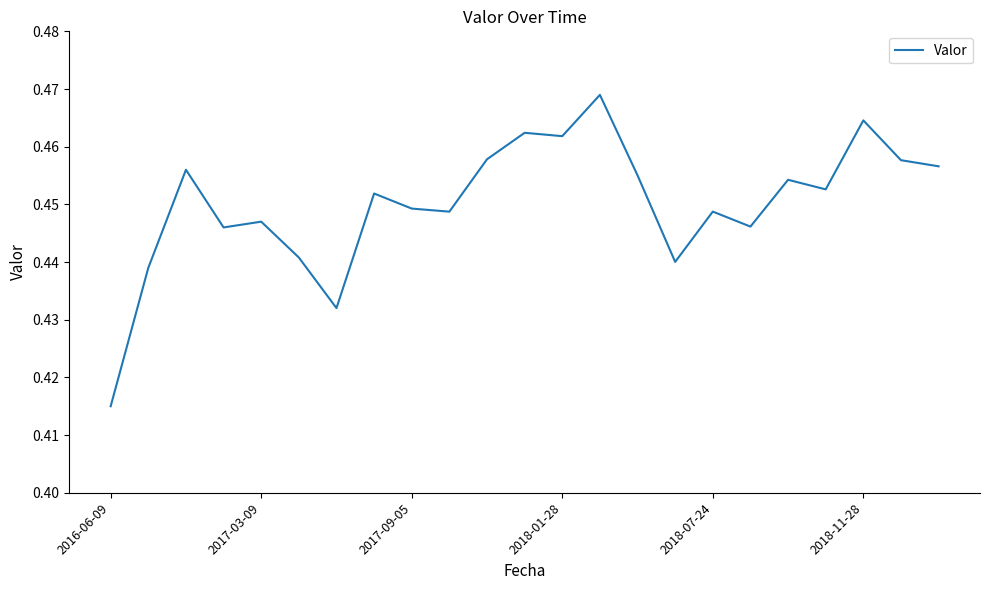

The value at 2018-07-24 is 0.8. True or false?

False